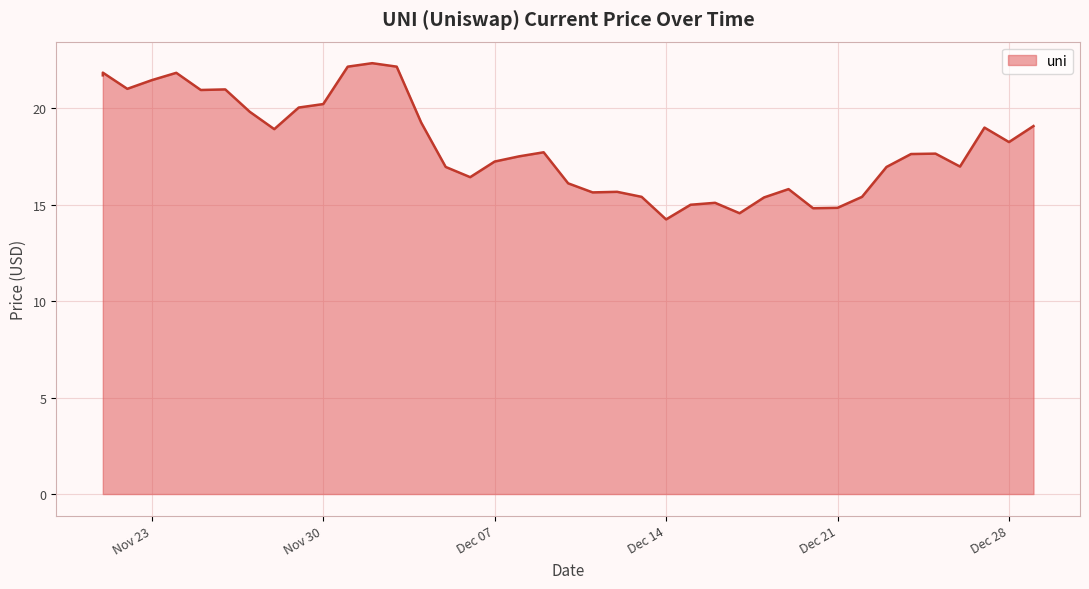

Where is the data nearest to the value 18?

Dec 28